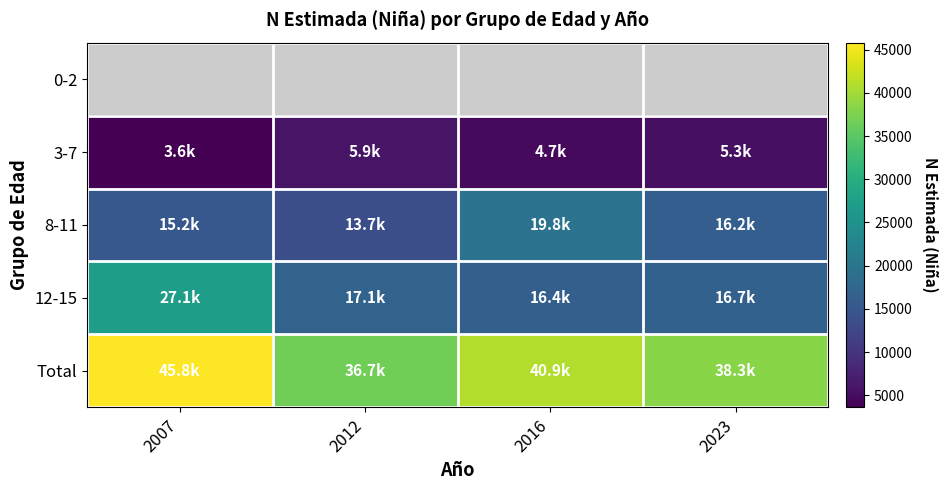

Between 2016 and 2023, which is larger?

2023